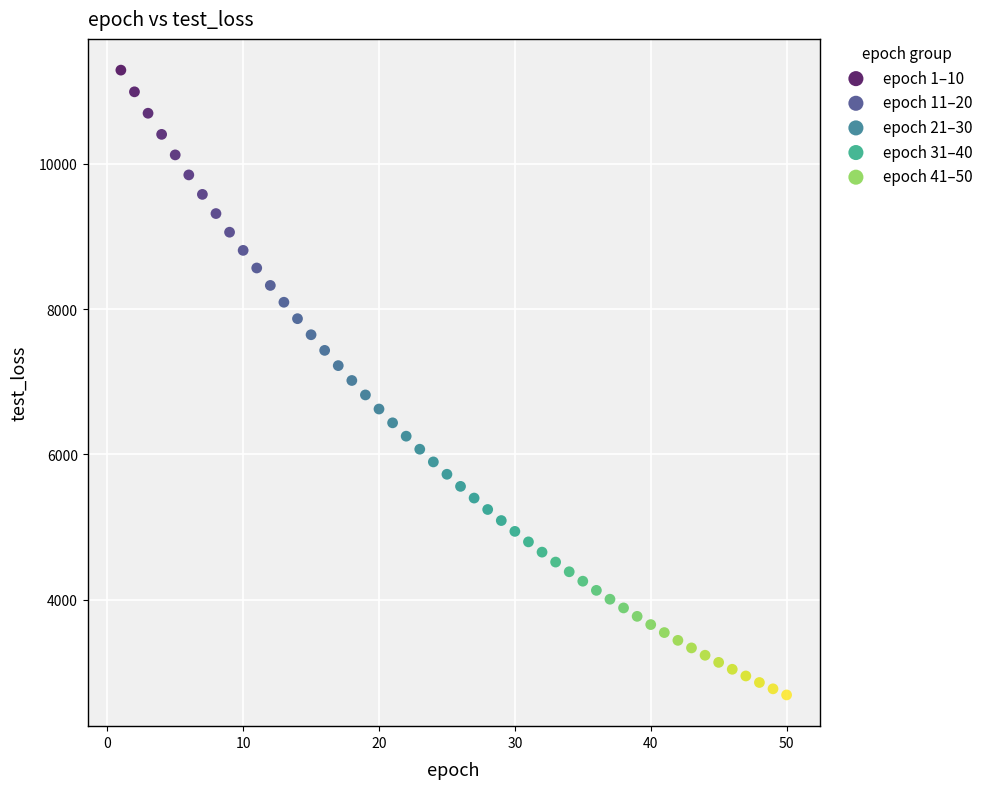

What are all the series names shown in the legend?

epoch 1–10, epoch 11–20, epoch 21–30, epoch 31–40, epoch 41–50